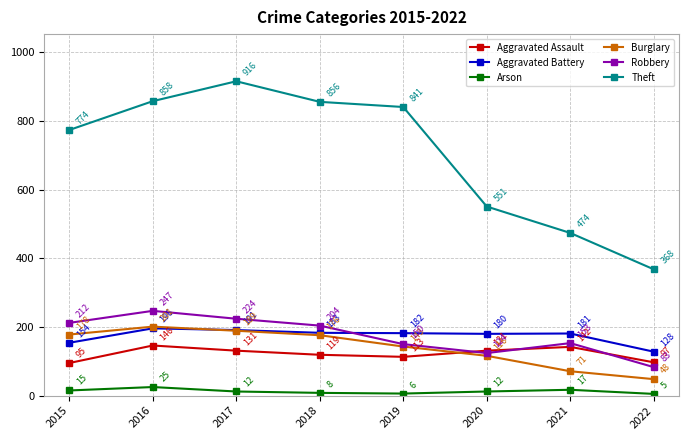

At which label is Robbery closest to 165?

2021